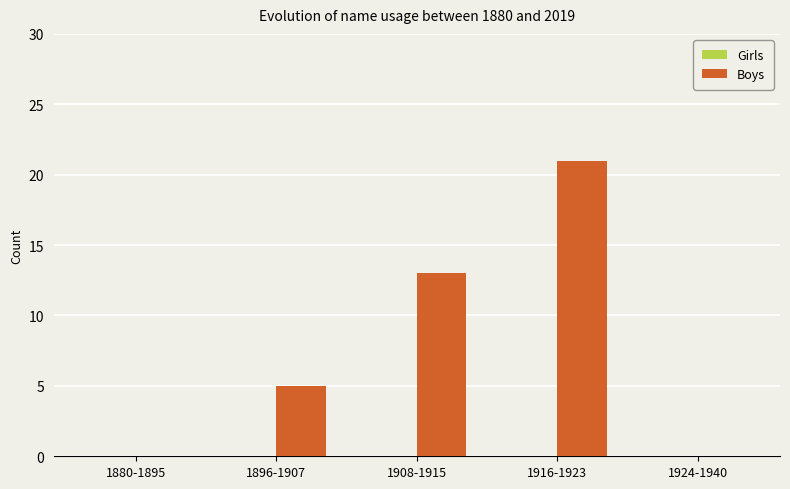

True or false: the data shows 13 at 1908-1915.

True